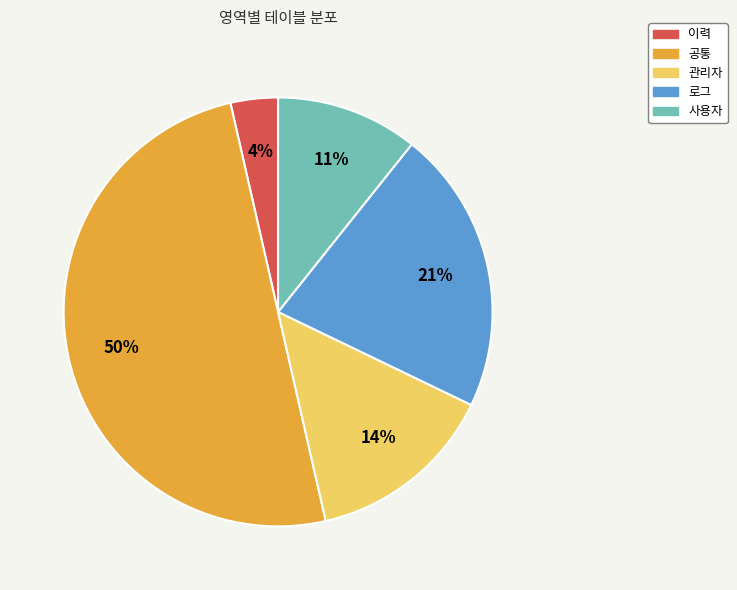

To the nearest percent, what portion does 사용자 represent?

11%